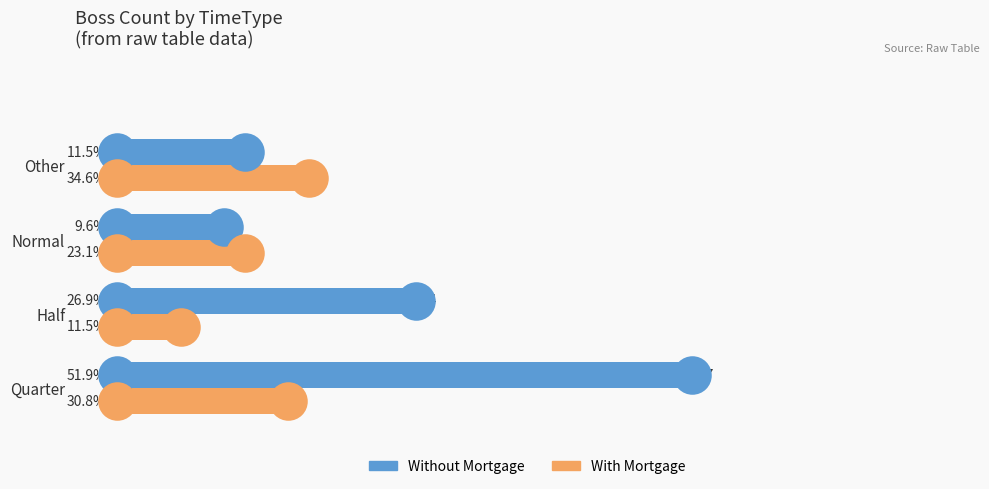

Which series has the widest spread of Y values?

Without Mortgage